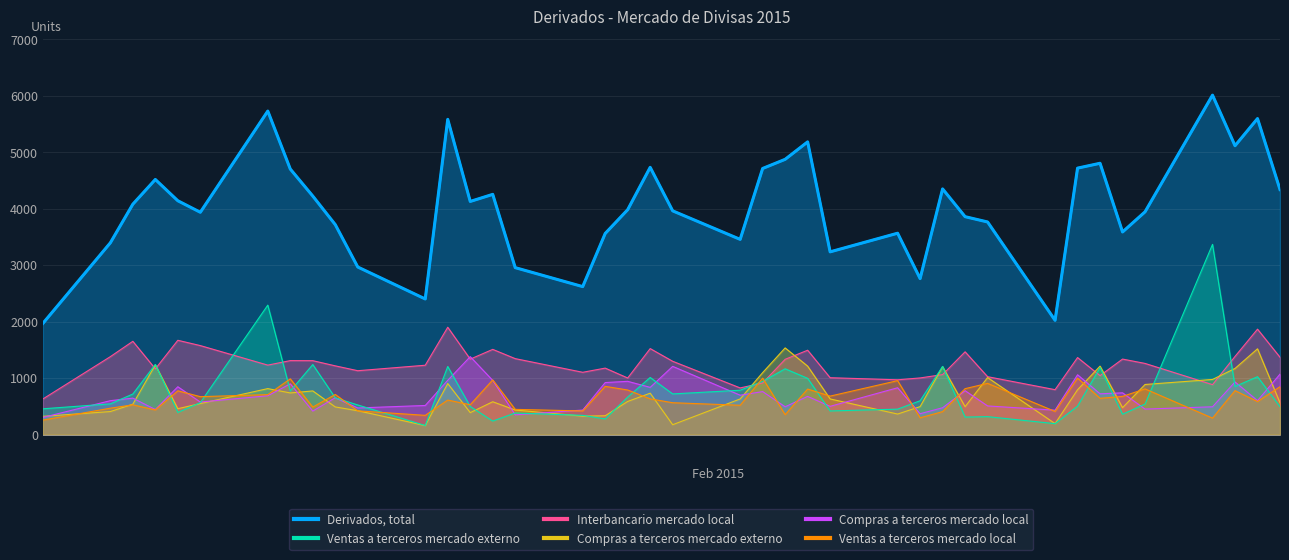

True or false: Derivados, total has a value of 4260 at 26-01-2015.

False